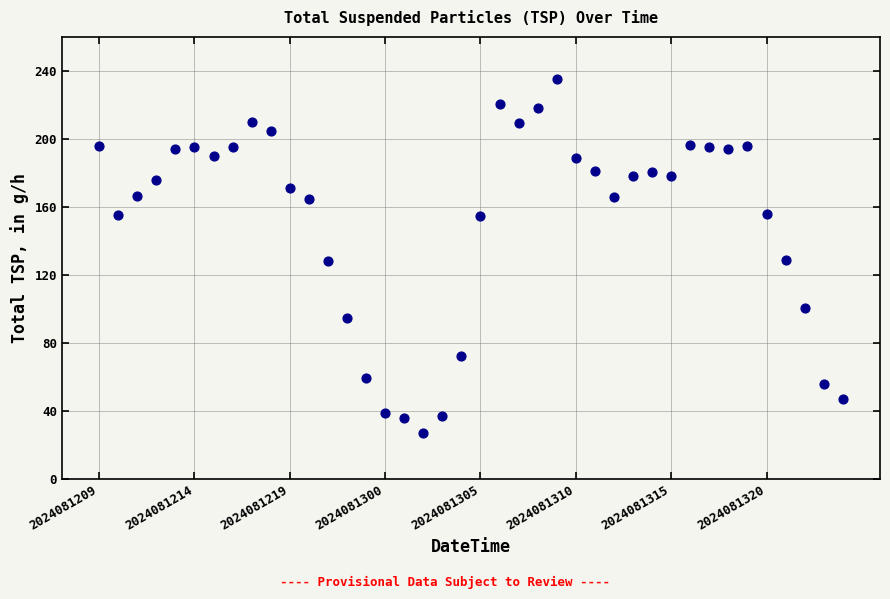

What is the range of Y values (max minus min)?

208.1